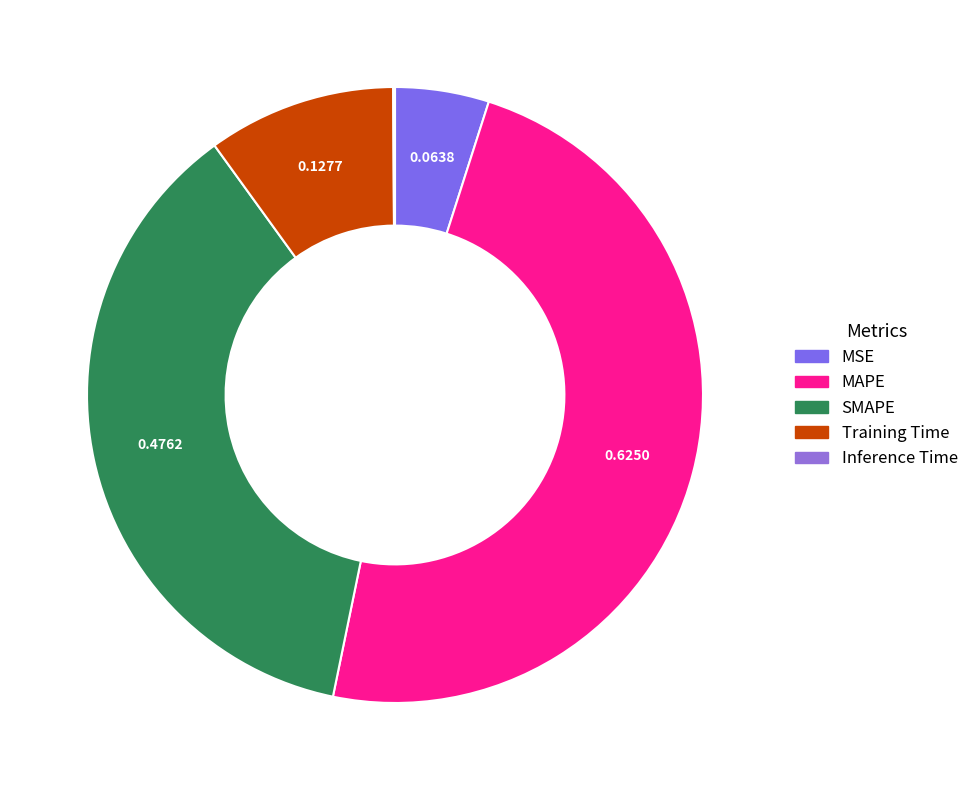

Between MSE and SMAPE, which is larger?

SMAPE